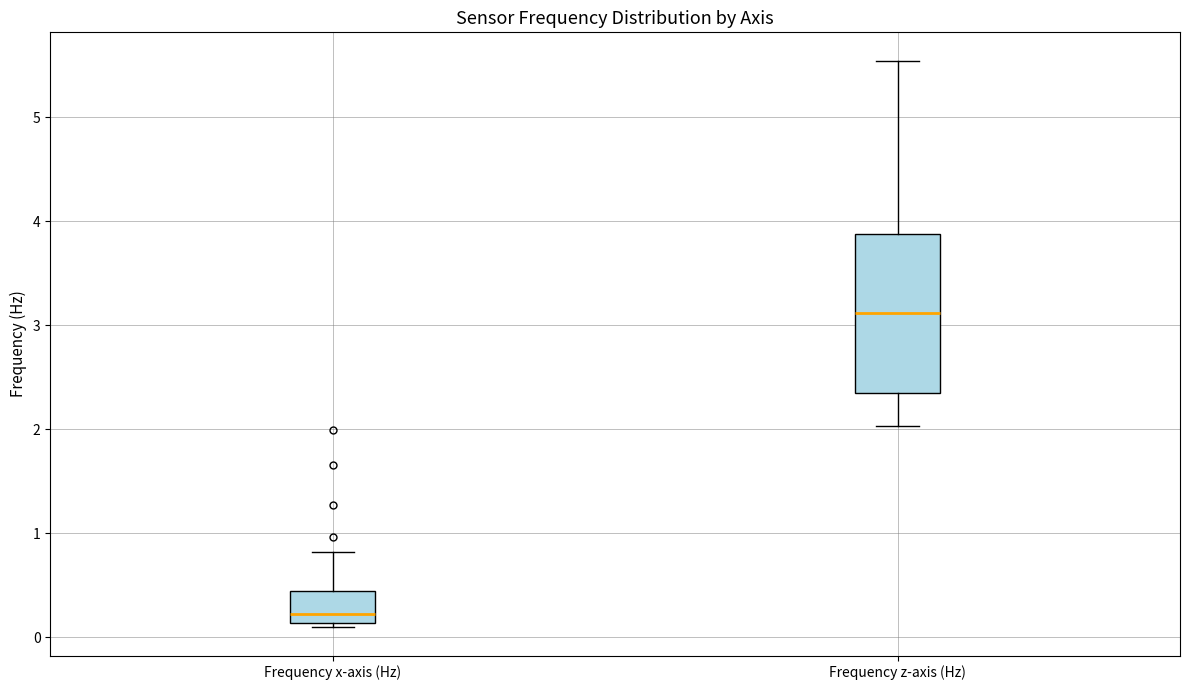

Which box has the highest median line?

Frequency z-axis (Hz)